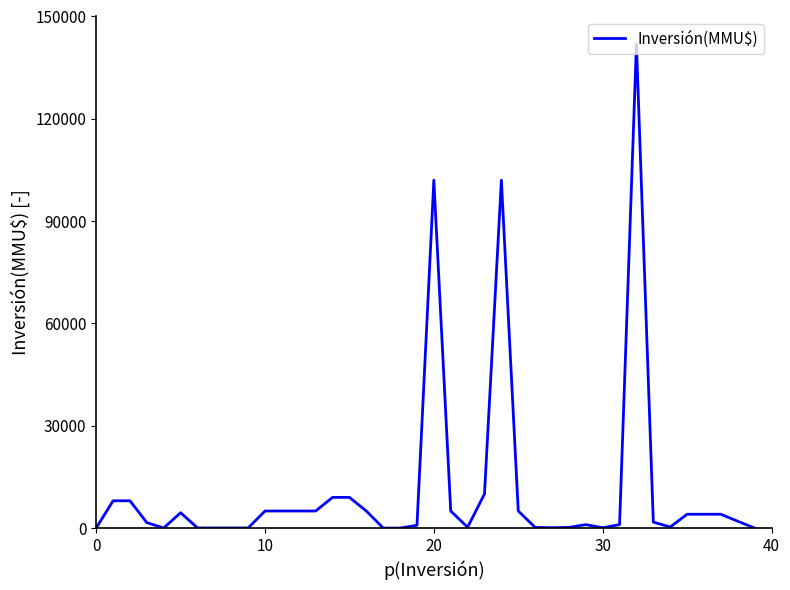

What is the average value?

11277